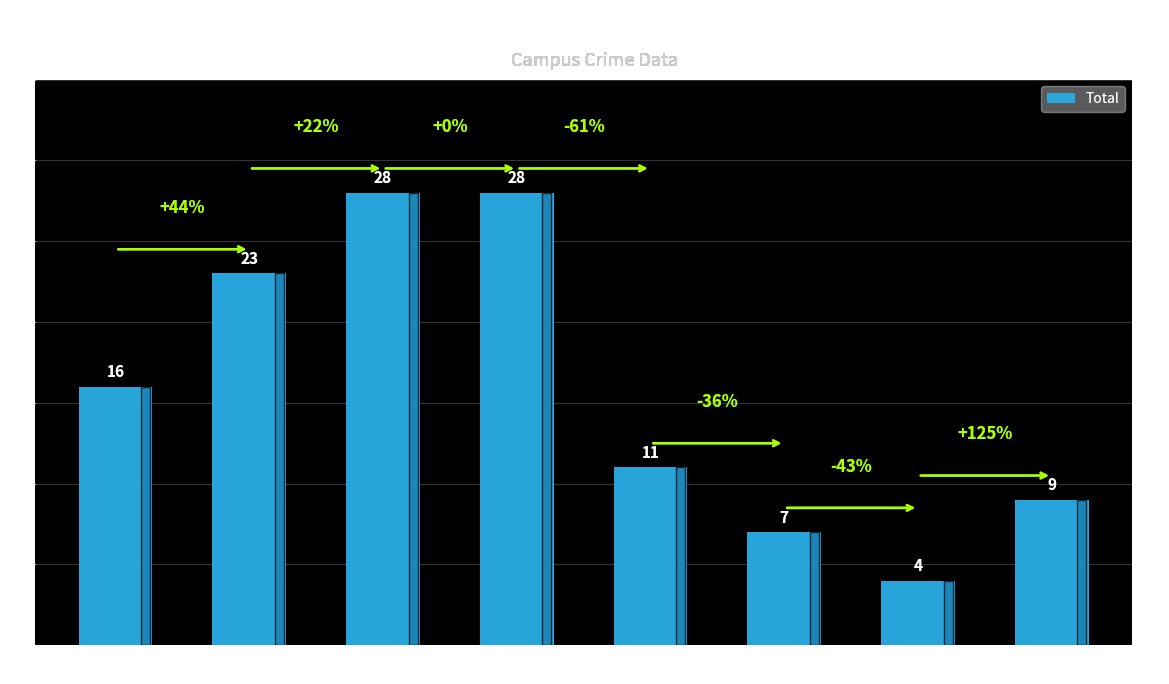

How many bars are there in total?

8